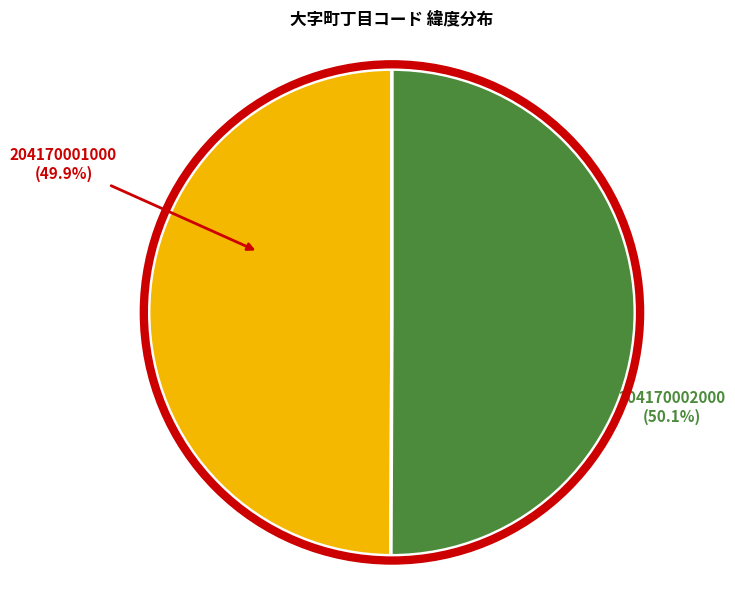

Approximately how many times larger is the value at 204170002000 compared to 204170001000?

1.0